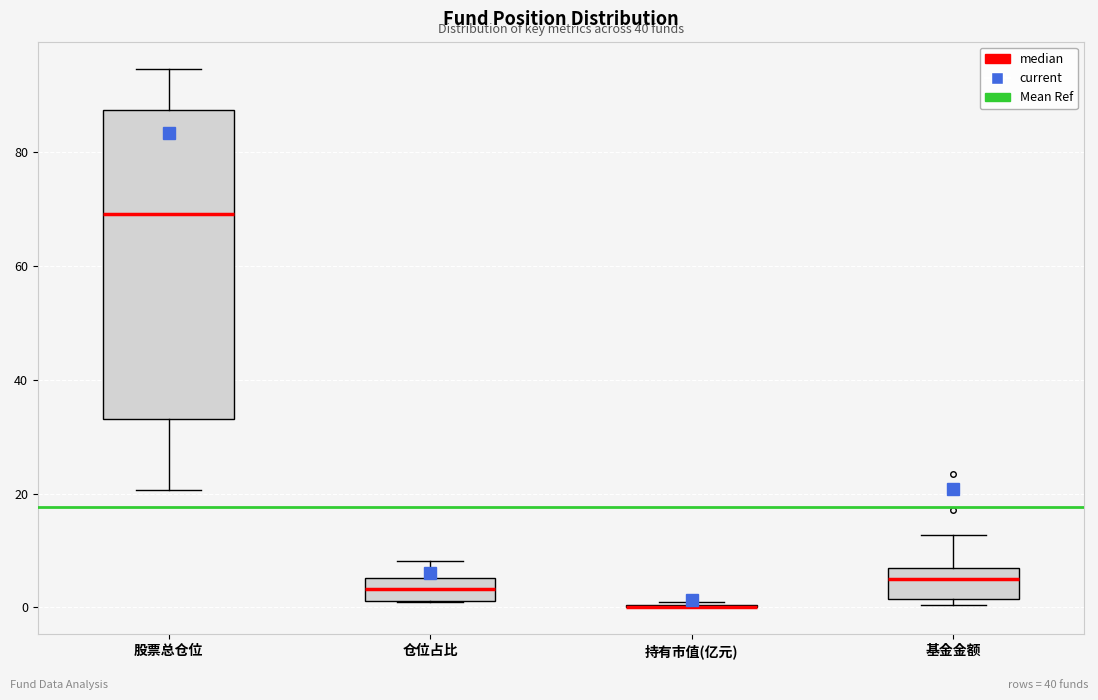

Reading left to right, transcribe this box plot: for each box, give where its median line is, the range the box spans, and where its two whiskers end, as read against the y-axis. The values are not printed on the chart, so give them approximately, as read against the axis.

股票总仓位: median 70, box 34 to 88, whiskers 20 to 94
仓位占比: median 4, box 2 to 6, whiskers 0 to 8
持有市值(亿元): box collapsed to a line at 0, whiskers 0 to 0
基金金额: median 4, box 2 to 6, whiskers 0 to 12